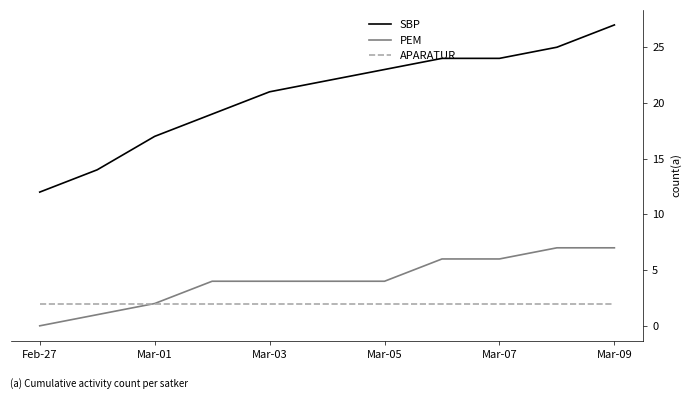

List the series in order of their peak value, lowest first.

APARATUR, PEM, SBP